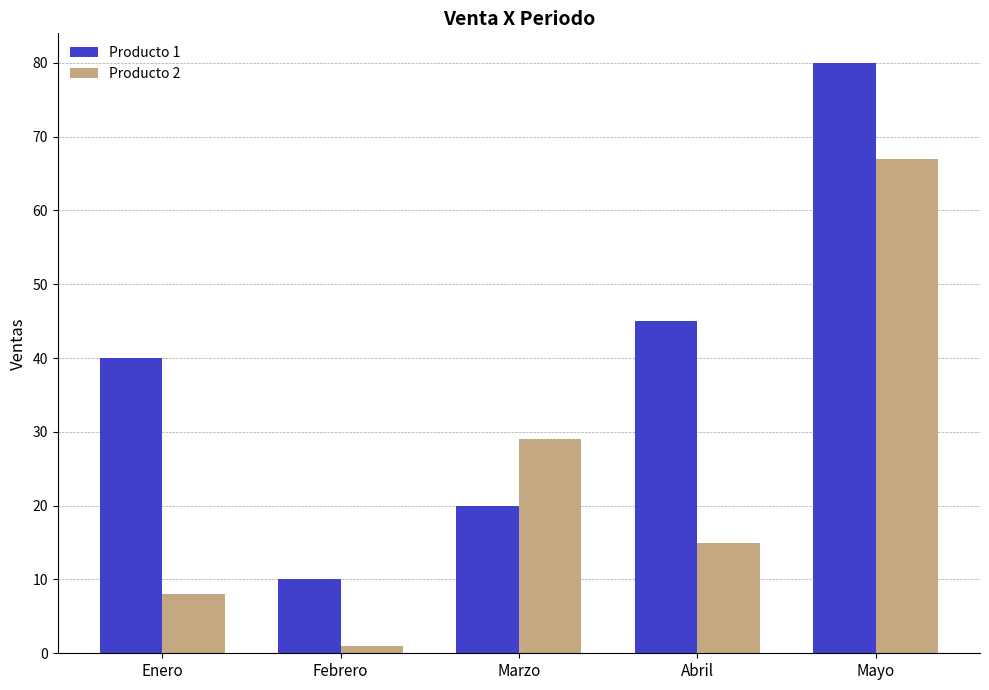

At how many categories does at least one series exceed 39?

3